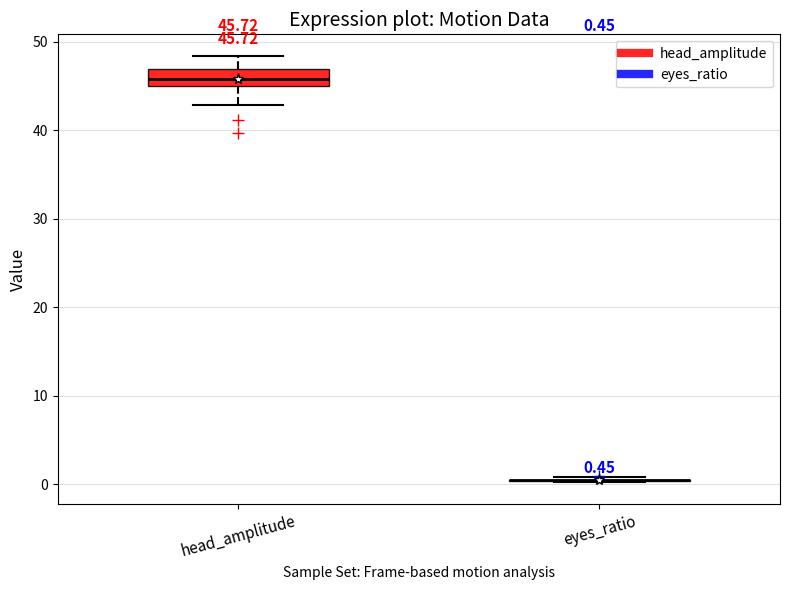

Which box is the tallest, from its lower edge to its upper edge?

head_amplitude